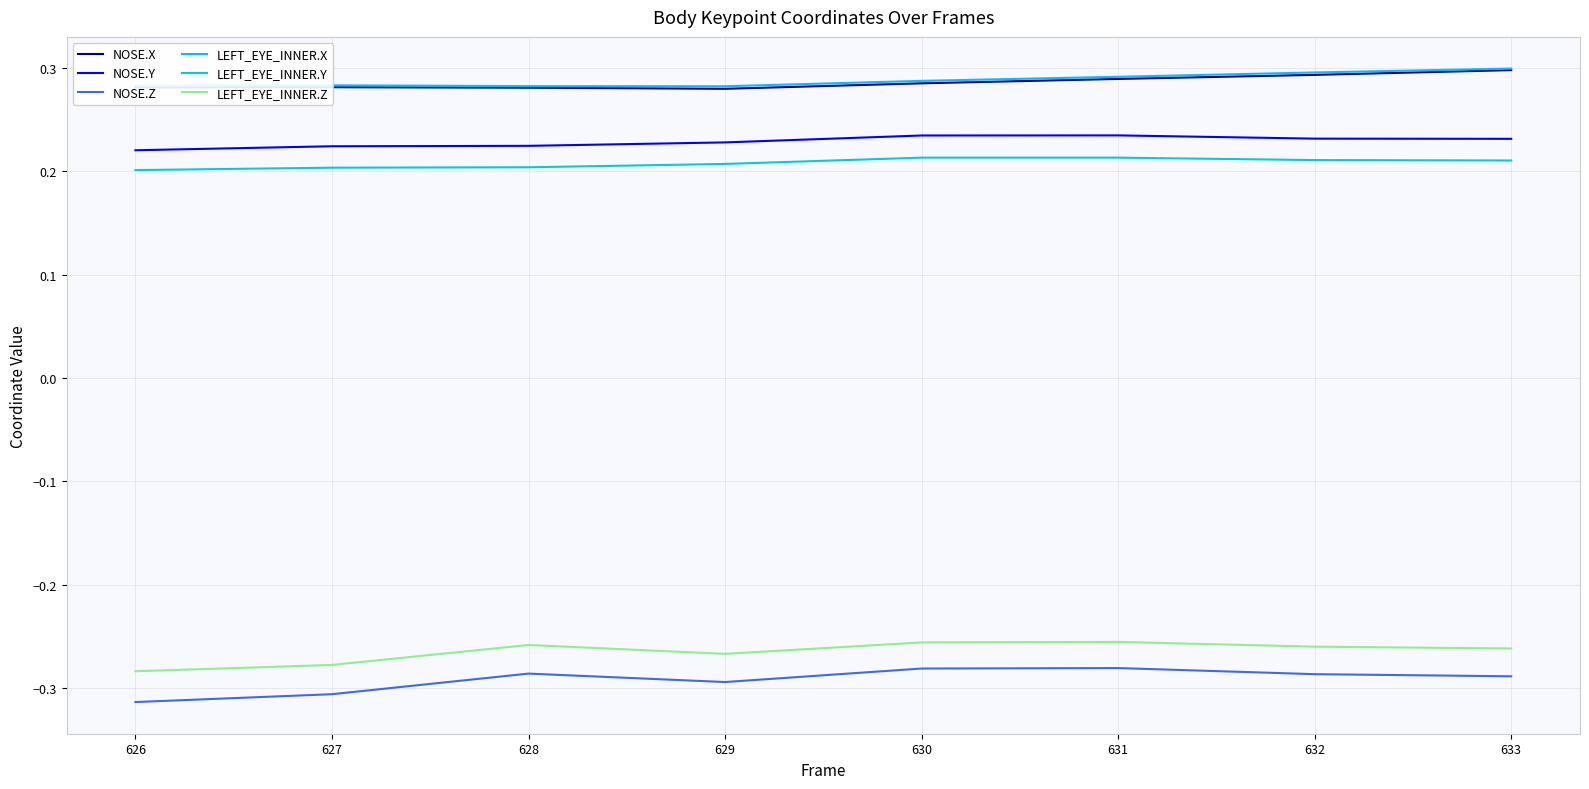

What is the total value across all series at 627?

0.4